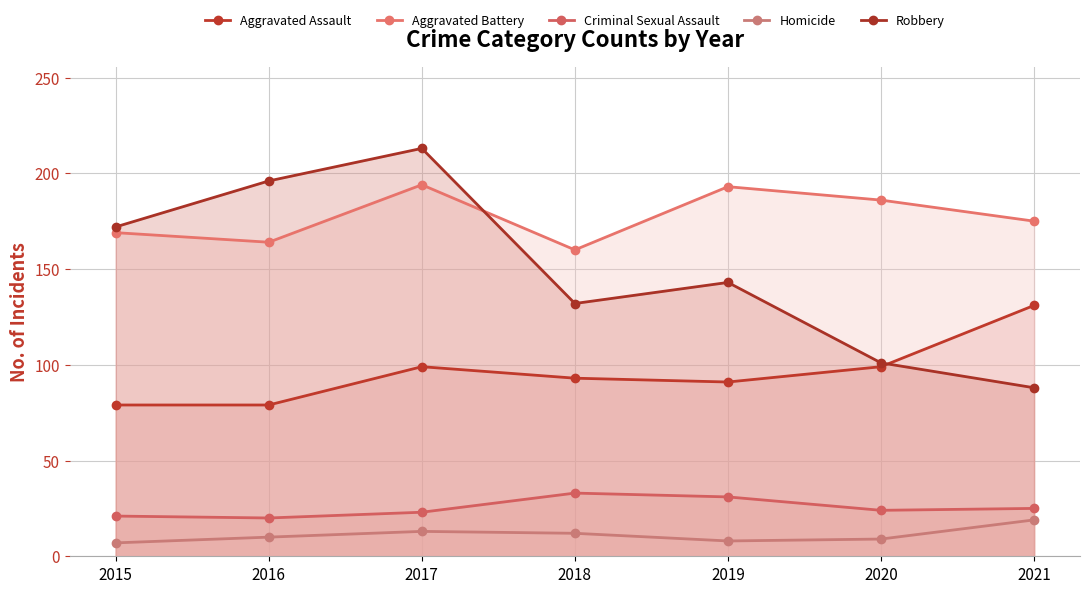

How many lines are shown in the chart?

5